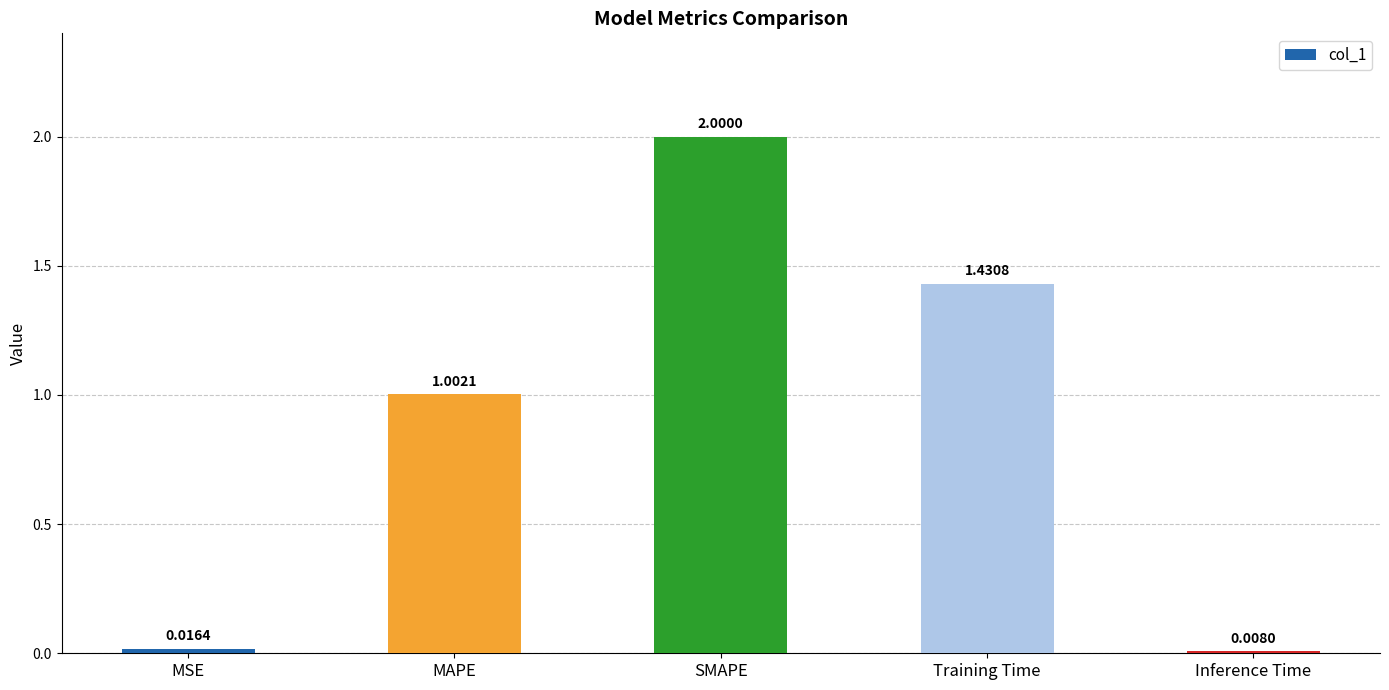

At which label does the data first exceed 1?

MAPE